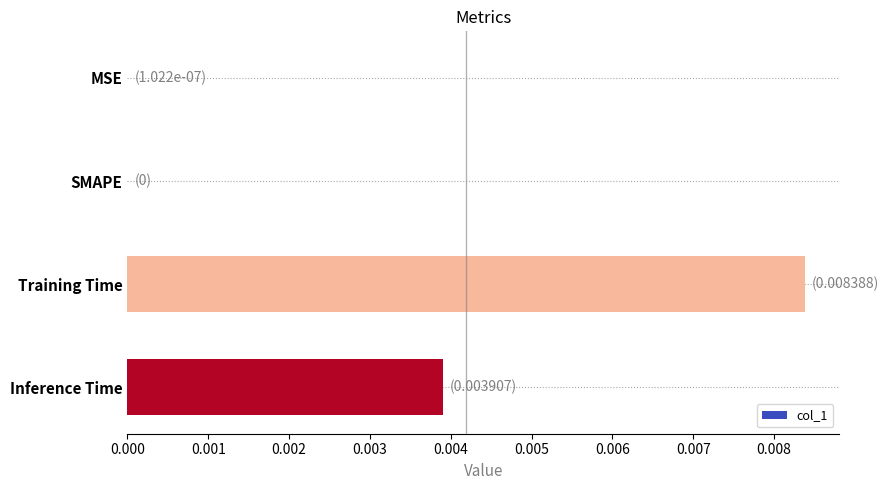

Which has a higher value, MSE or Inference Time?

Inference Time